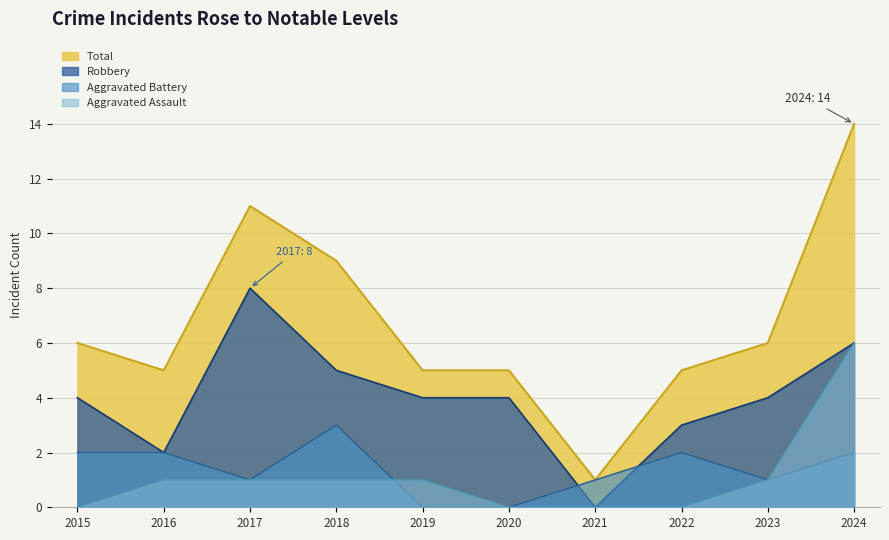

In Aggravated Battery, how many points are lower than both neighbors (excluding endpoints)?

2